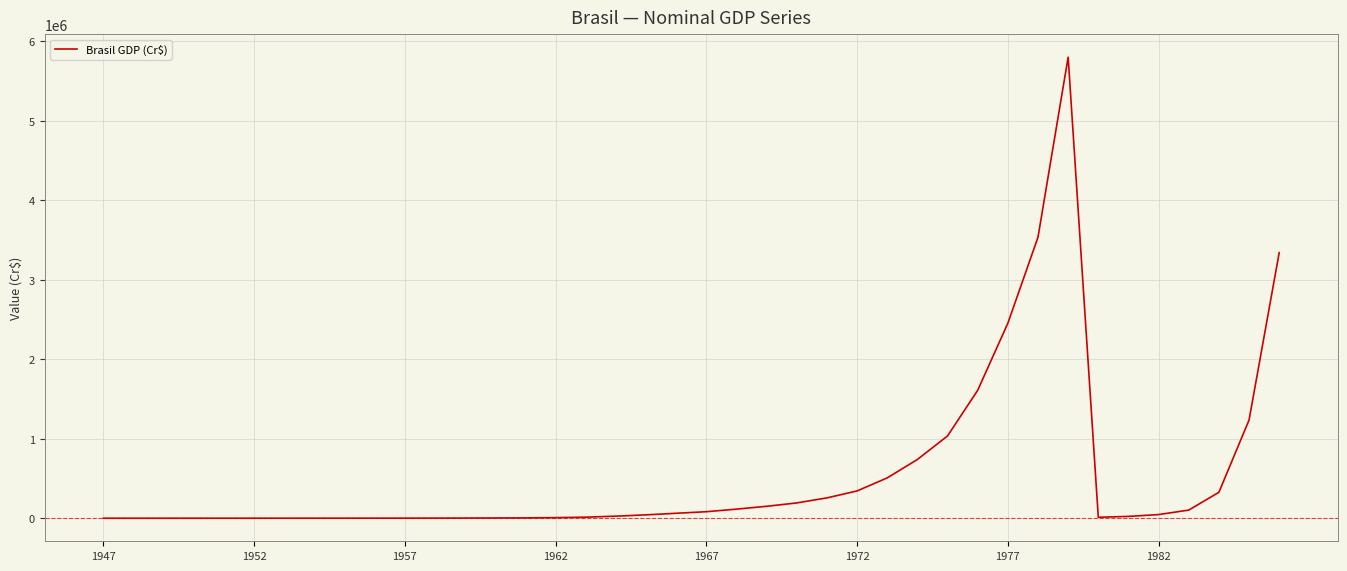

What is the maximum value shown in the chart?

5799015.0